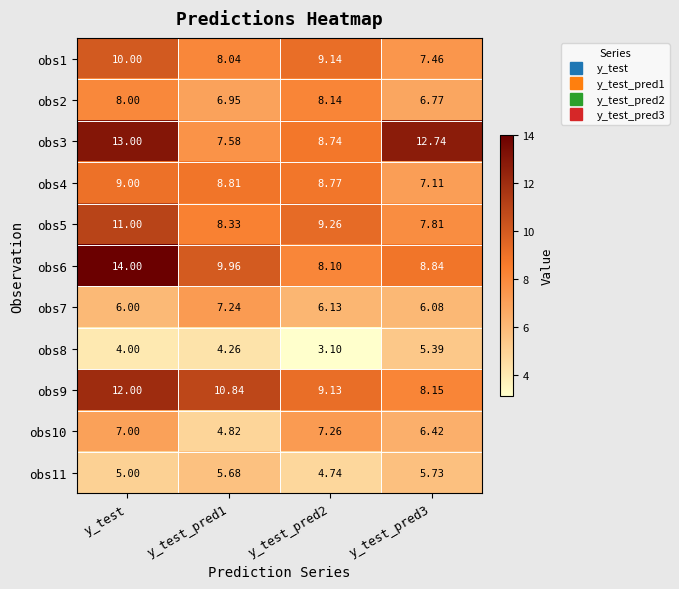

Is the value of obs1 at y_test_pred1 greater than the value of obs4 at y_test_pred3?

Yes